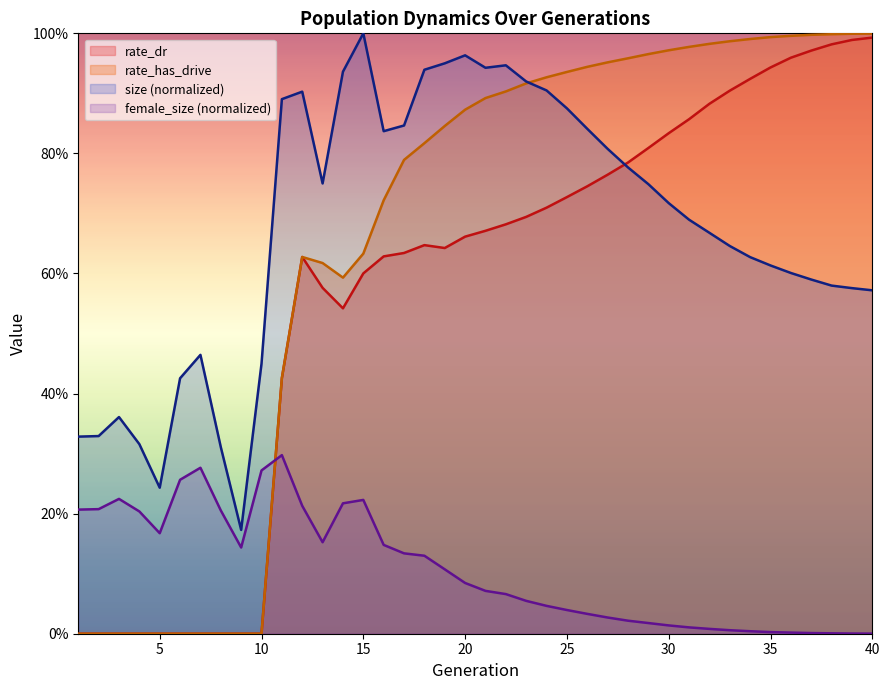

How many data points in rate_dr are above 0?

30